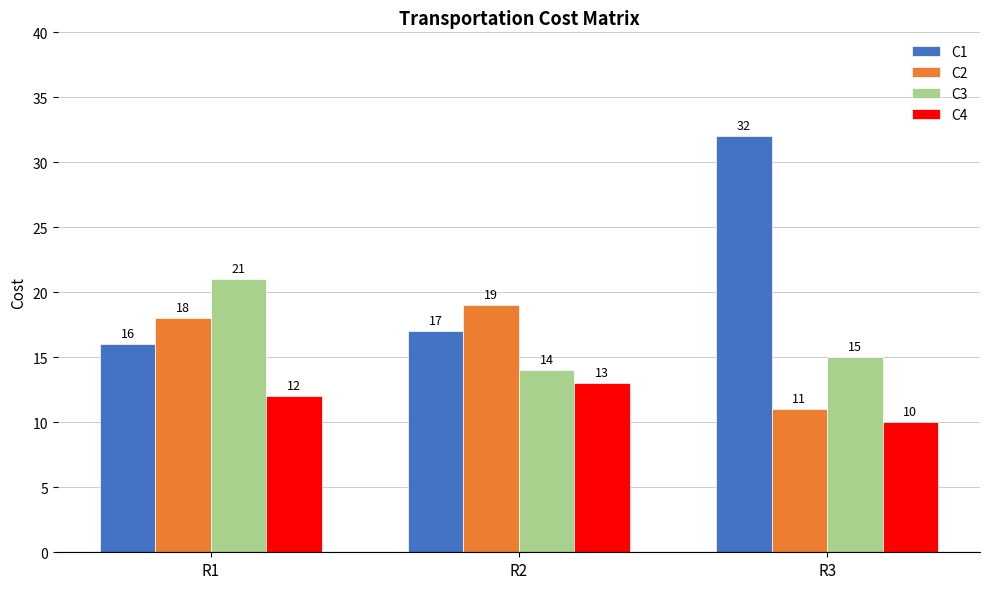

At which category is the sum across all series the highest?

R3